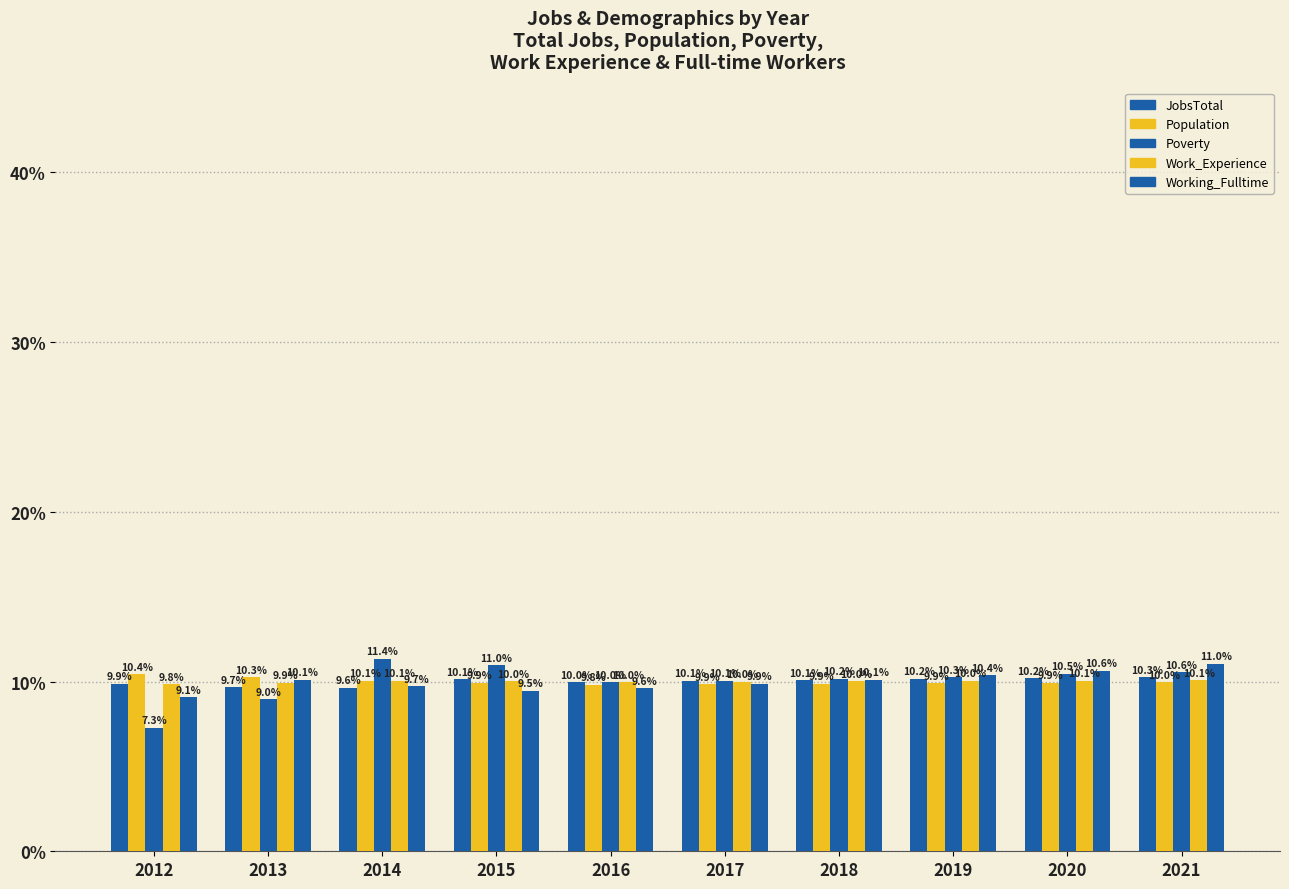

What is the difference between the second highest and second lowest values in the Working_Fulltime series?

1.2